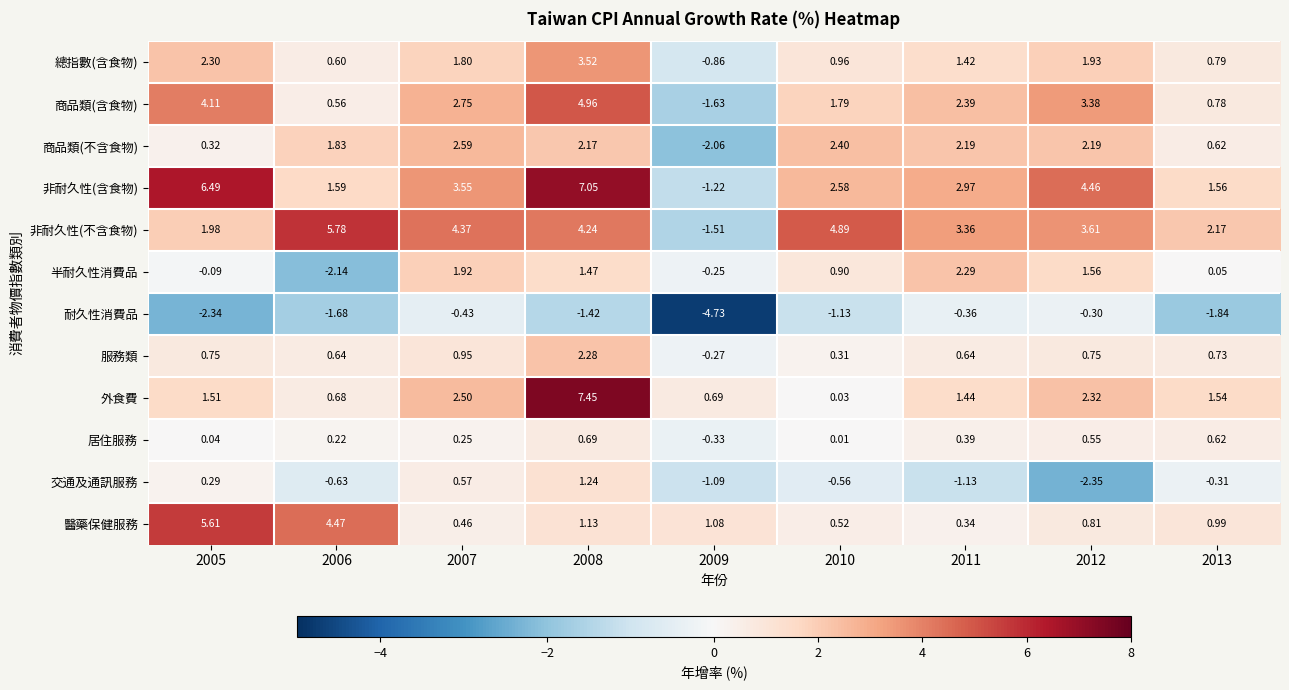

Is the value of 服務類 at 2010 greater than the value of 商品類(含食物) at 2013?

No